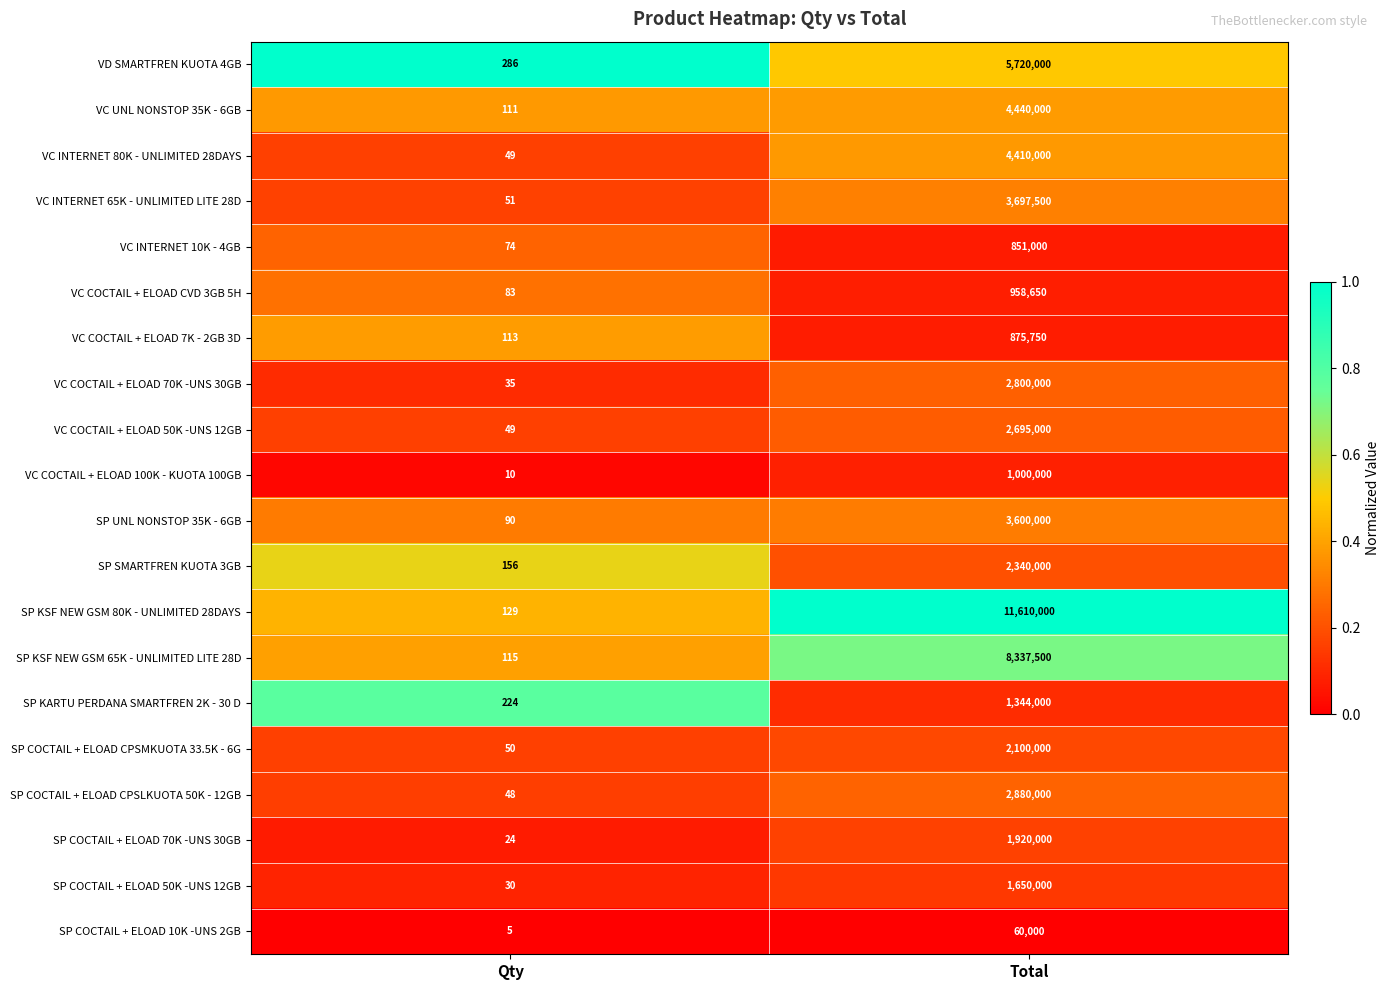

What is the sum of all VC INTERNET 10K - 4GB values?

851074